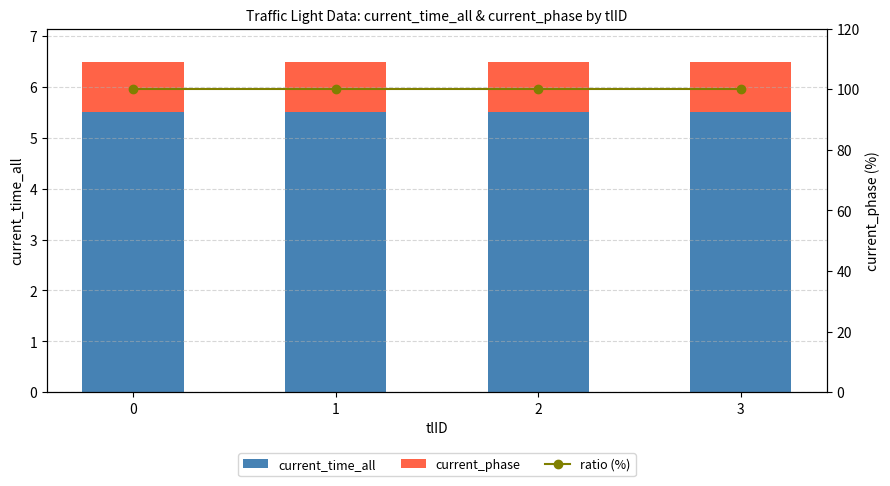

What is the sum of all current_phase values?

4.0